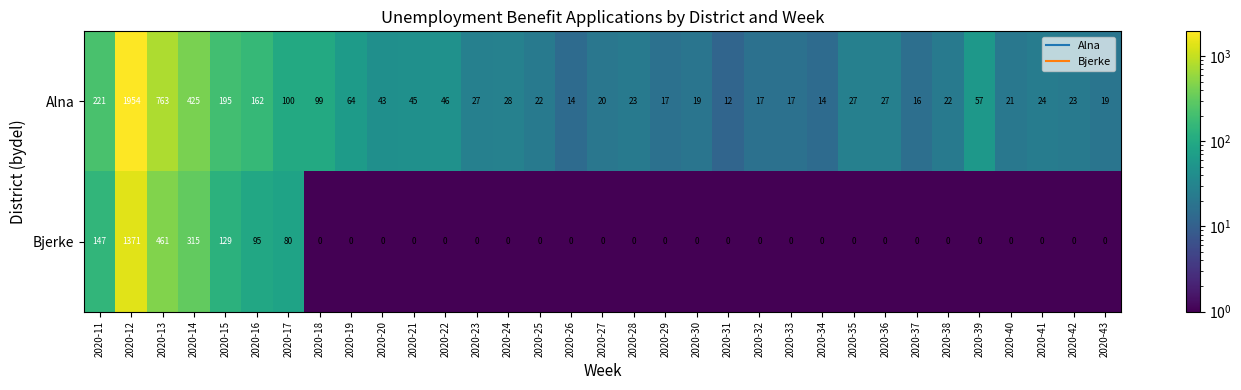

Which series has the largest range (max minus min)?

Alna